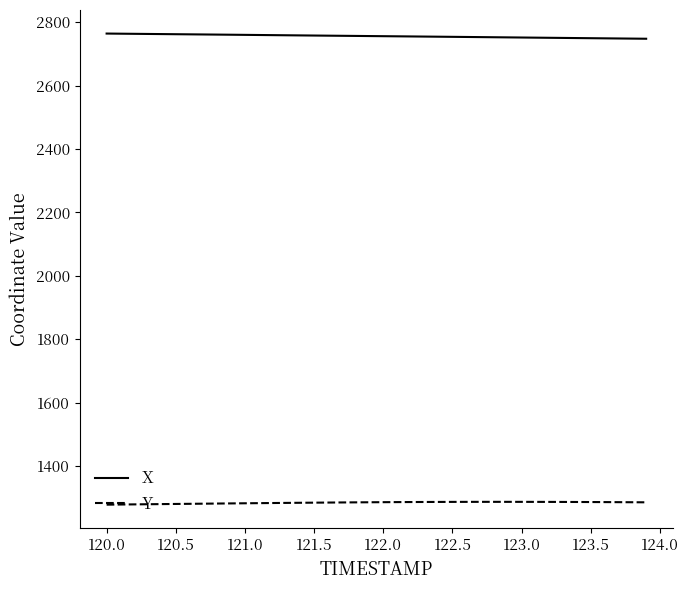

True or false: Y and X intersect in this chart.

False